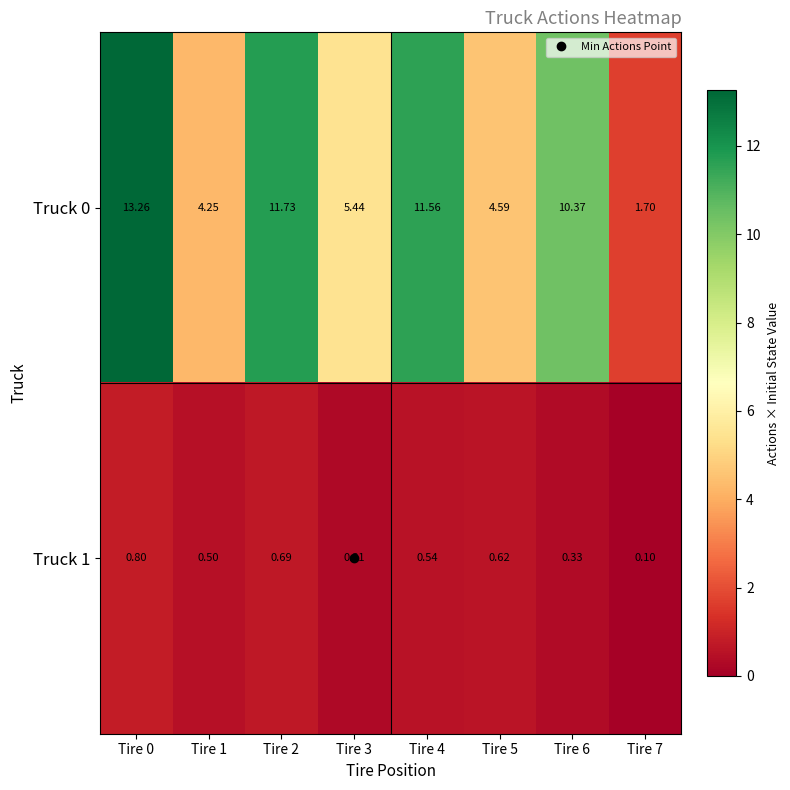

Is the value of Truck 1 at Tire 0 greater than the value of Truck 0 at Tire 1?

No